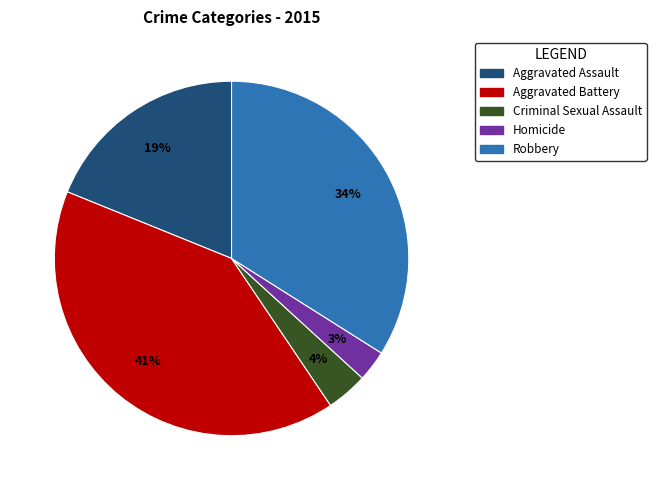

Is it true that Aggravated Battery is 41% of the pie?

True